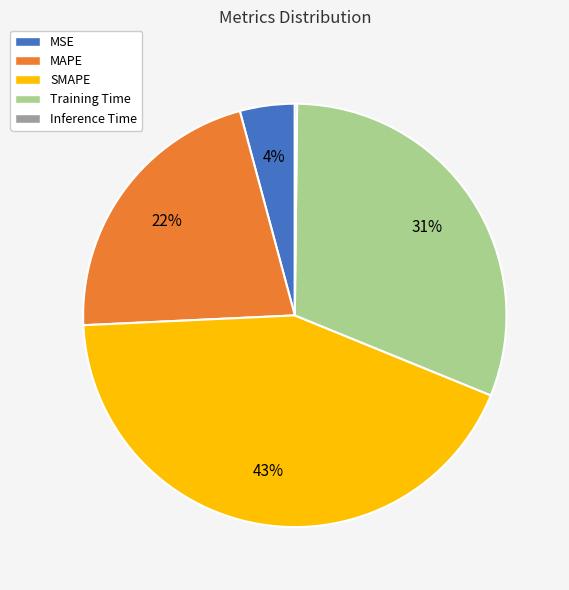

To the nearest percent, what is the average slice percentage?

20%